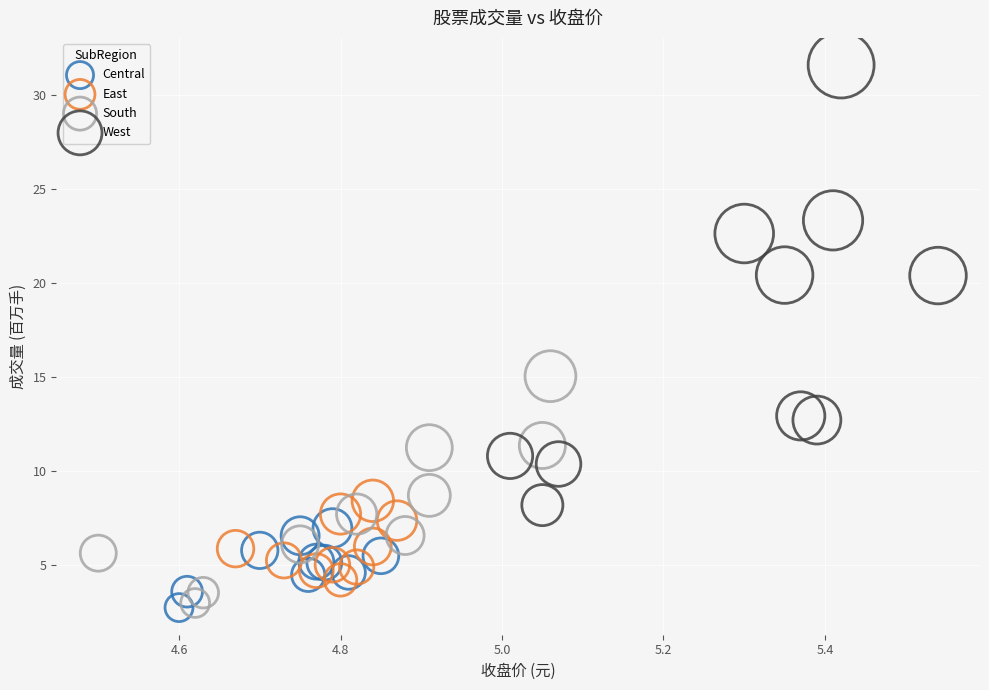

Which series contains the highest Y value?

West